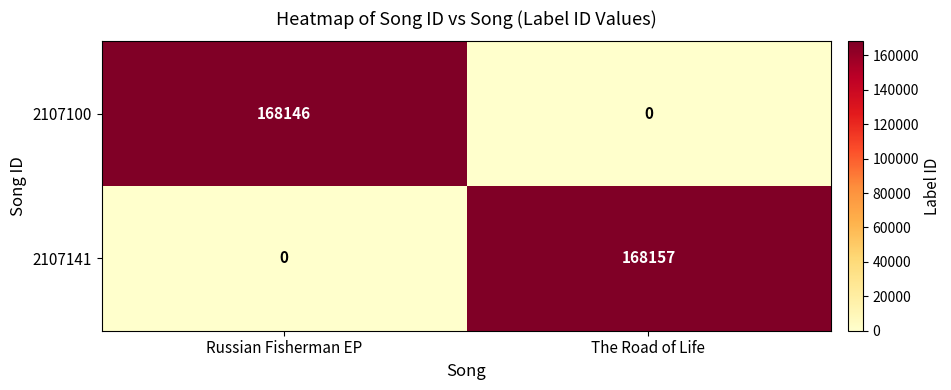

The value of 2107141 at Russian Fisherman EP is -73543. True or false?

False